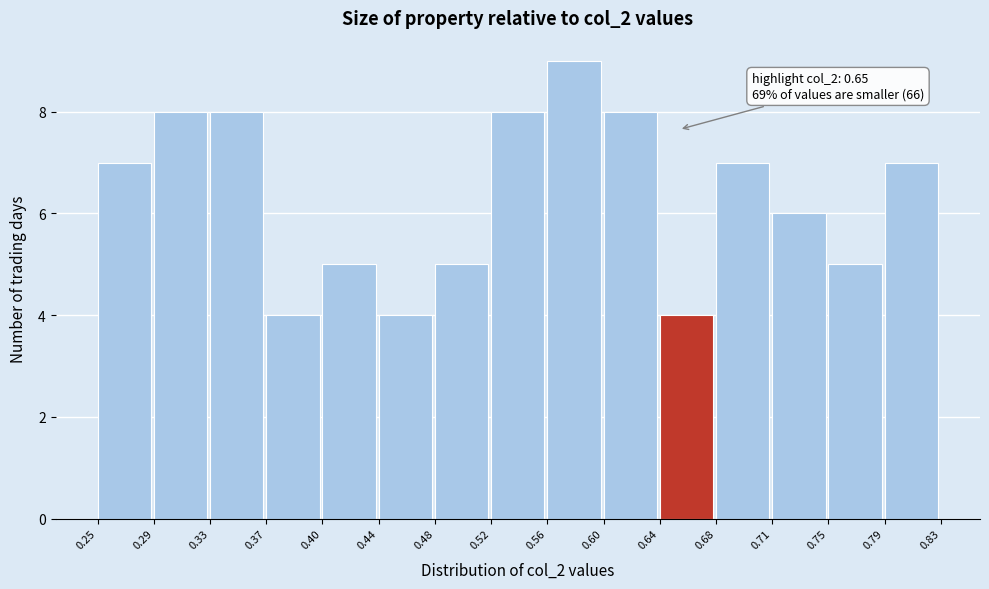

Which range on the x-axis has the tallest bar?

0.56 to 0.60